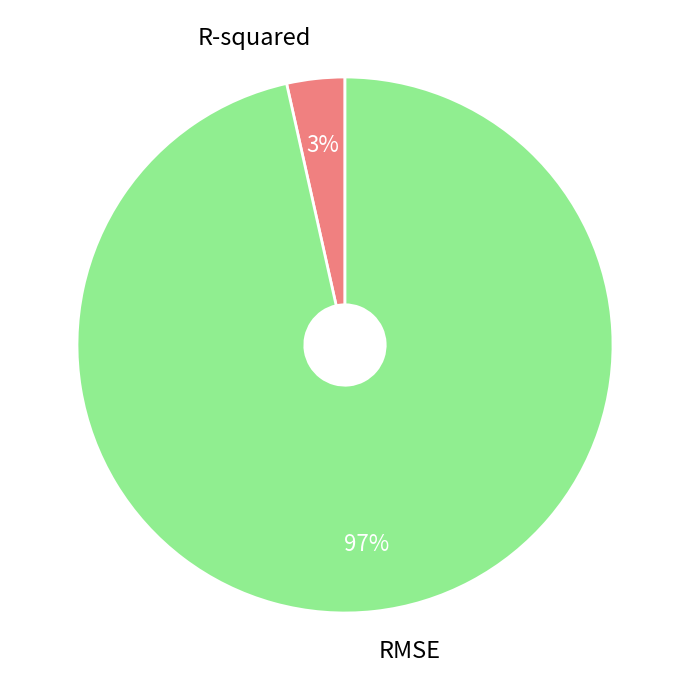

Is there any slice that represents more than half of the pie?

Yes